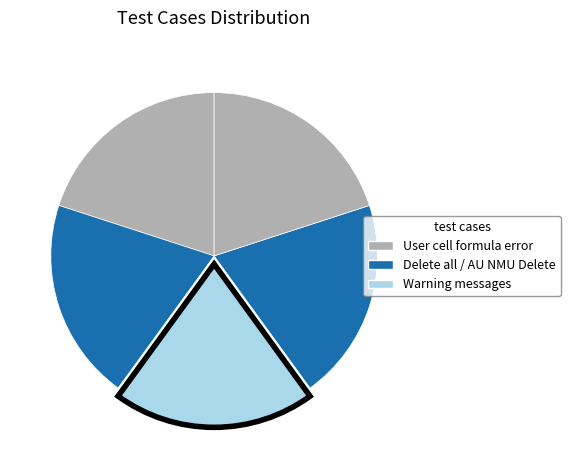

Count the number of slices in the pie.

5